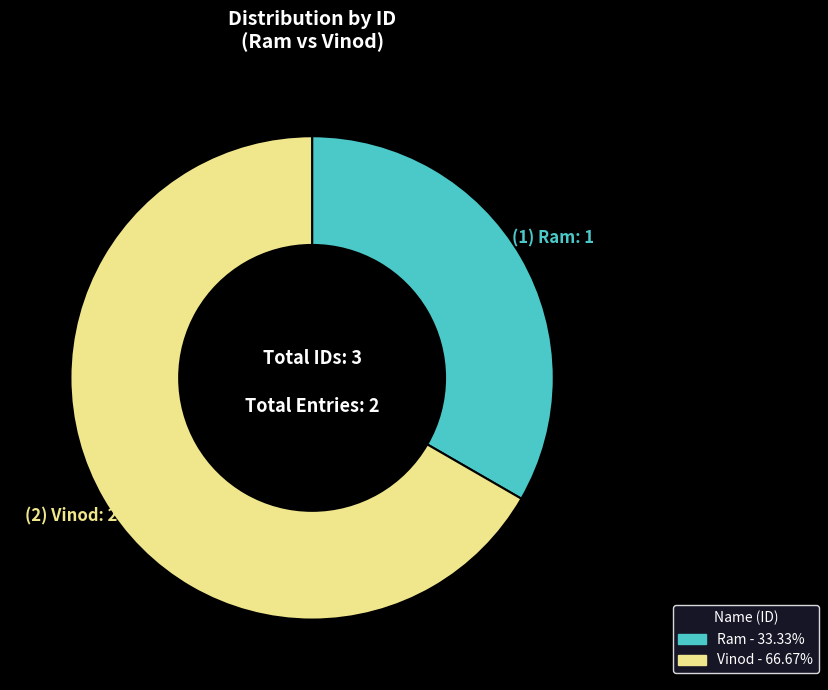

Which category has the biggest portion of the pie?

Vinod